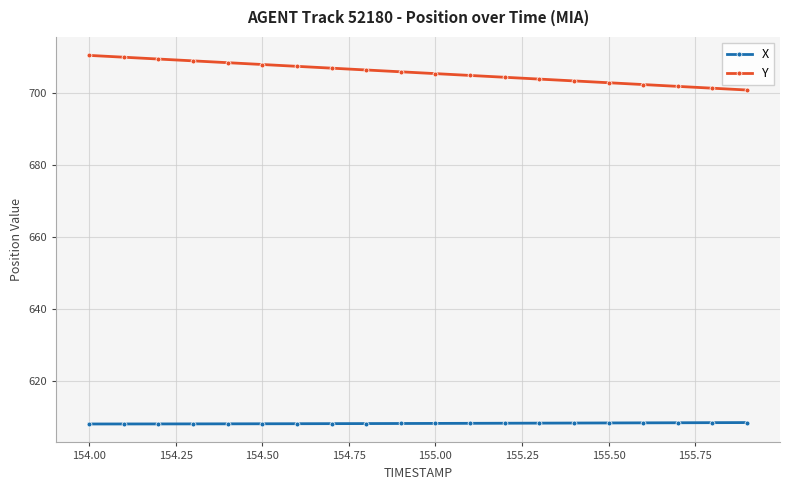

How many X values are between 608 and 609?

20